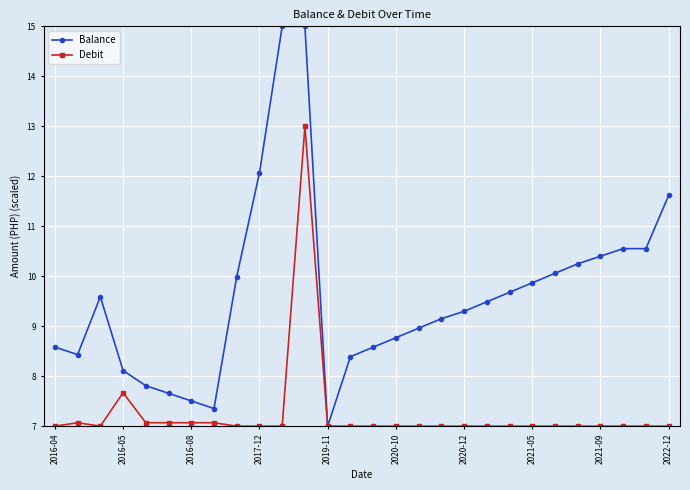

What is the maximum value shown in the chart?

15.0